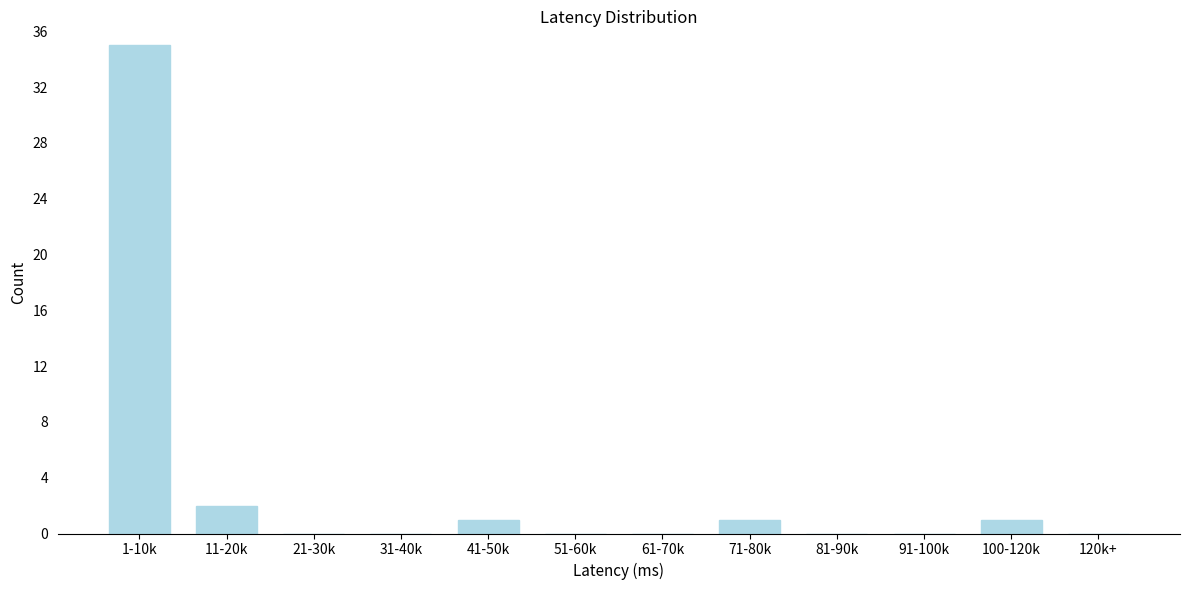

Reading right to left, extract all data points from this chart.

120k+=0	100-120k=1	91-100k=0	81-90k=0	71-80k=1	61-70k=0	51-60k=0	41-50k=1	31-40k=0	21-30k=0	11-20k=2	1-10k=35